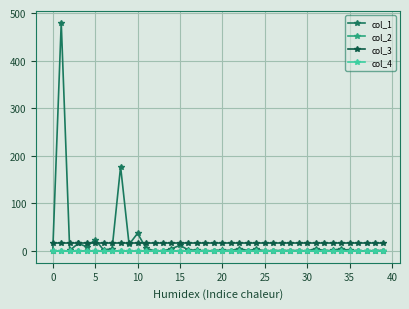

What is the minimum value for col_3?

16.0